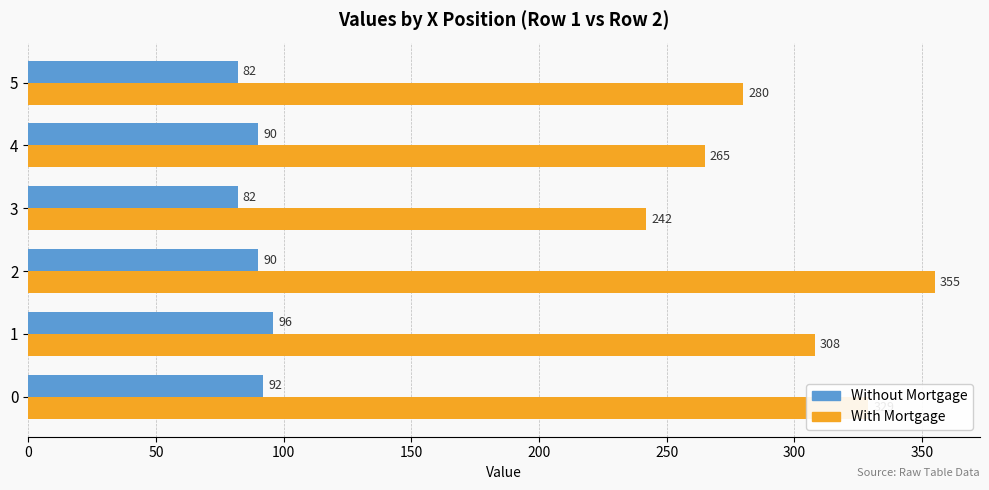

What is the difference between the Without Mortgage values at 1 and 3?

14